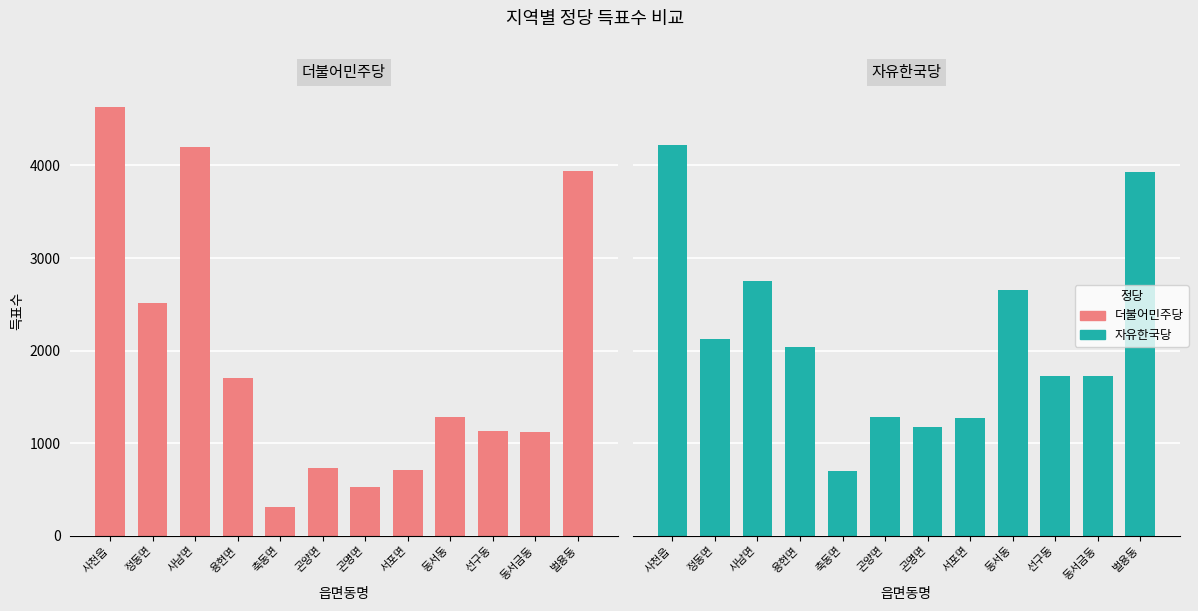

What is the sum of all 자유한국당 values?

25587